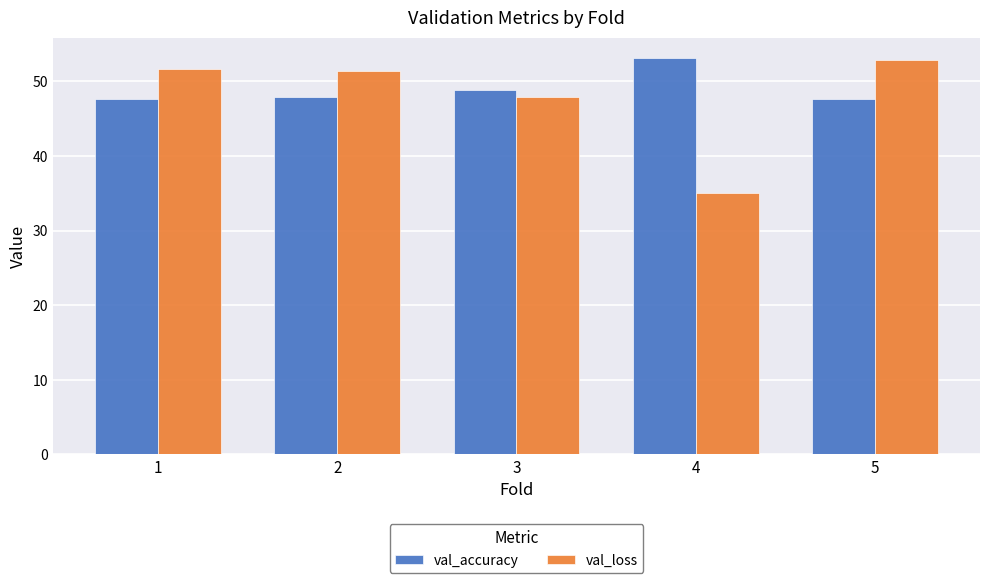

What is the difference between the highest and lowest values at 3?

1.0